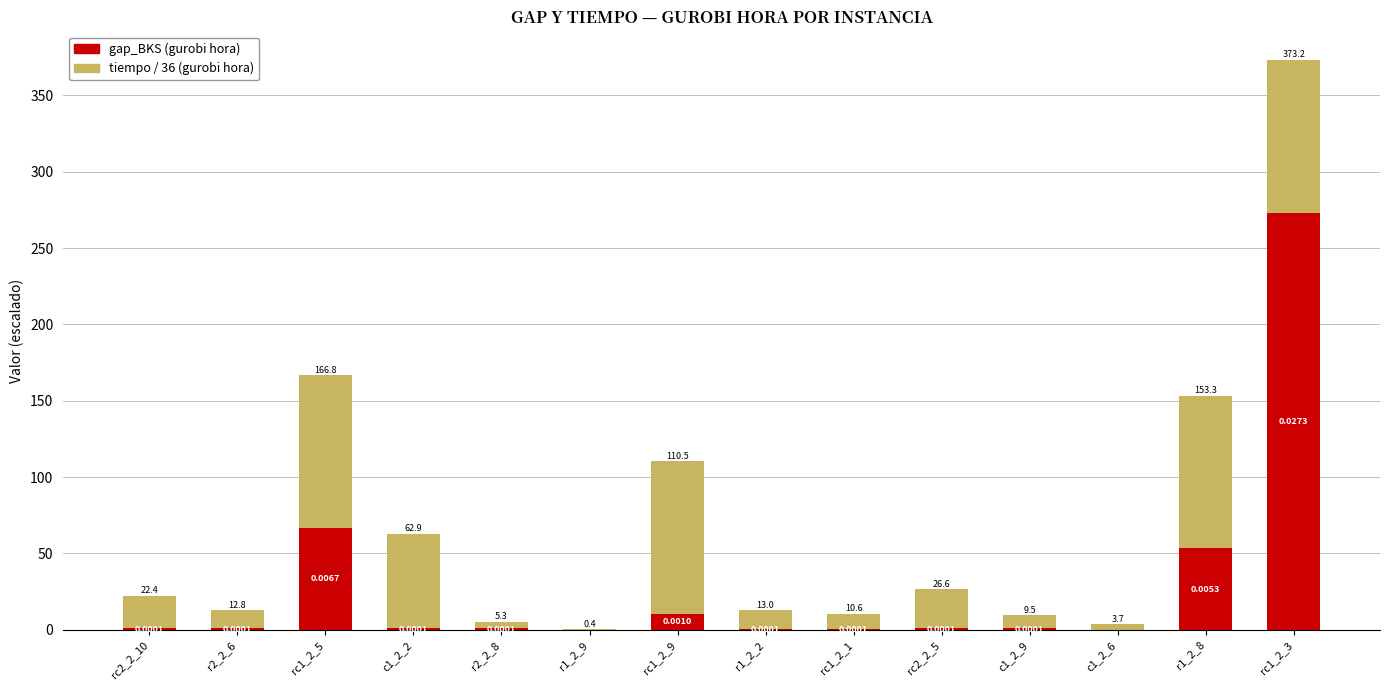

At which category is the sum across all series the highest?

rc1_2_3